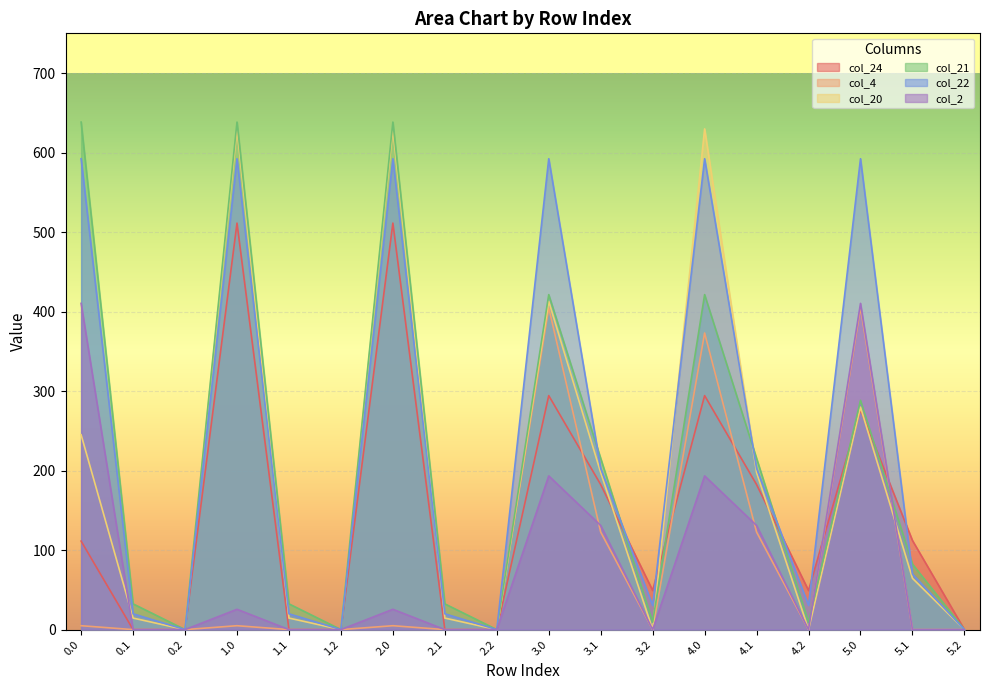

How many lines are shown in the chart?

6